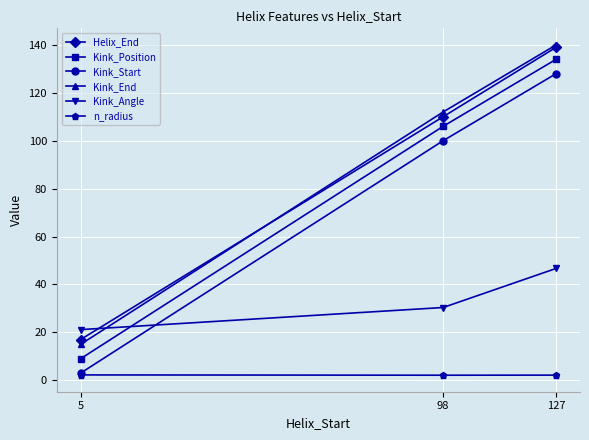

At which category is the sum across all series the highest?

127